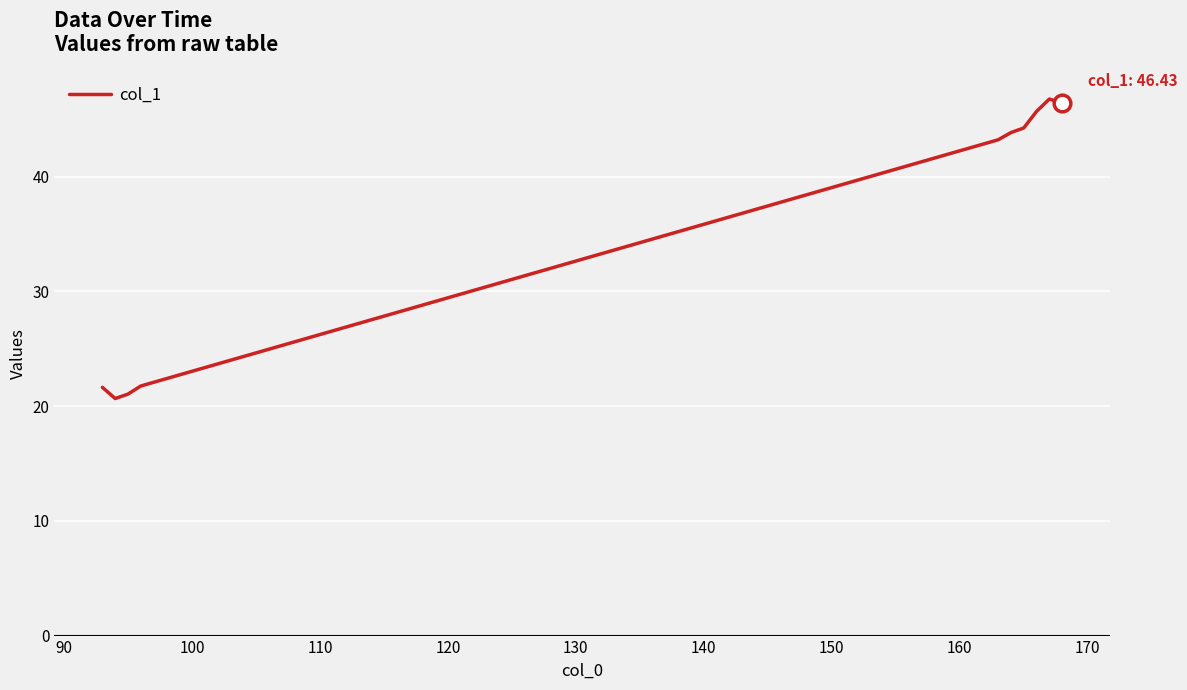

What is the difference between the maximum and minimum values?

26.1